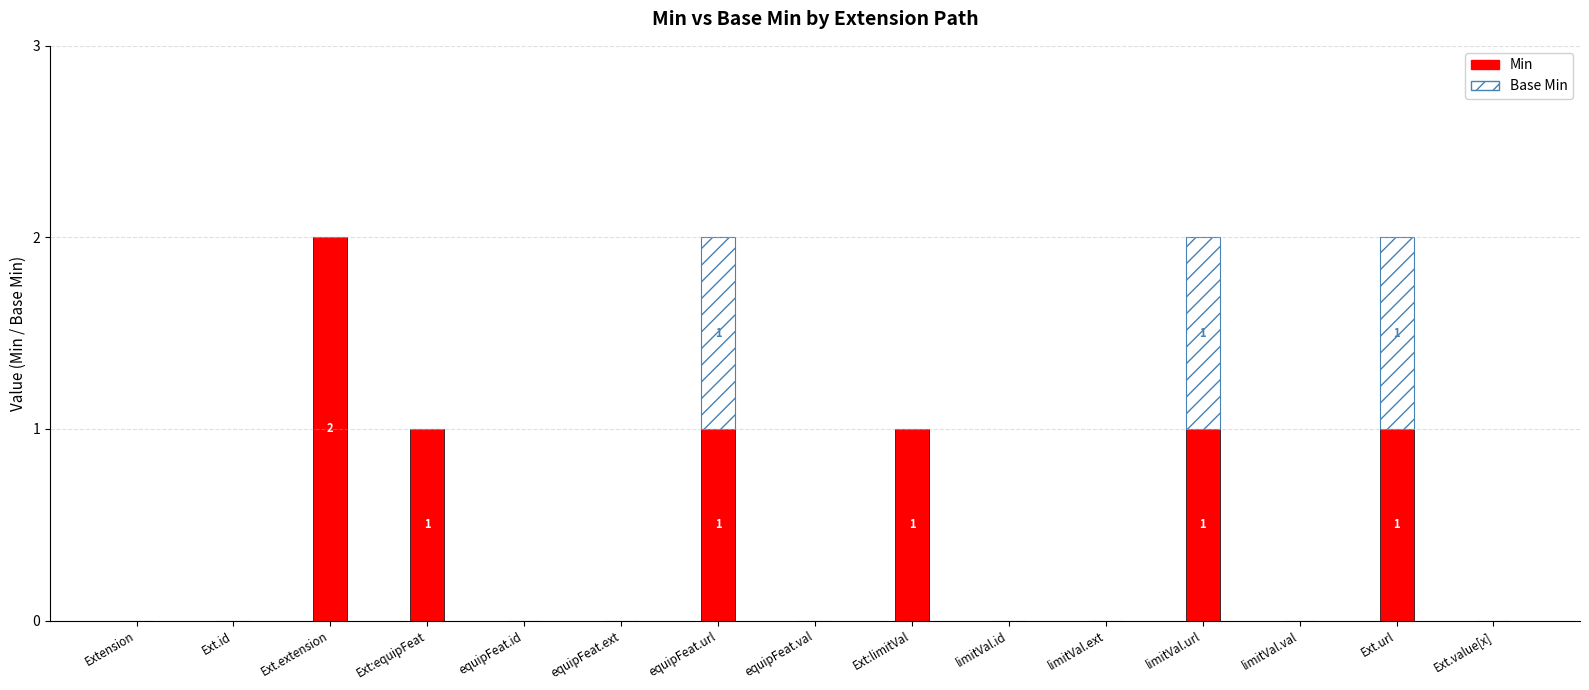

The value of Min at limitVal.ext is 0. True or false?

True